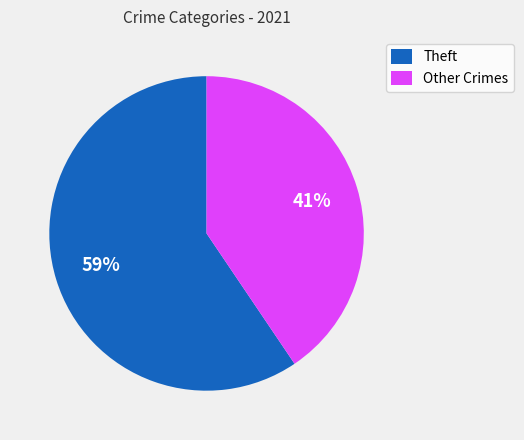

To the nearest percent, what percentage of the pie is Other Crimes?

41%